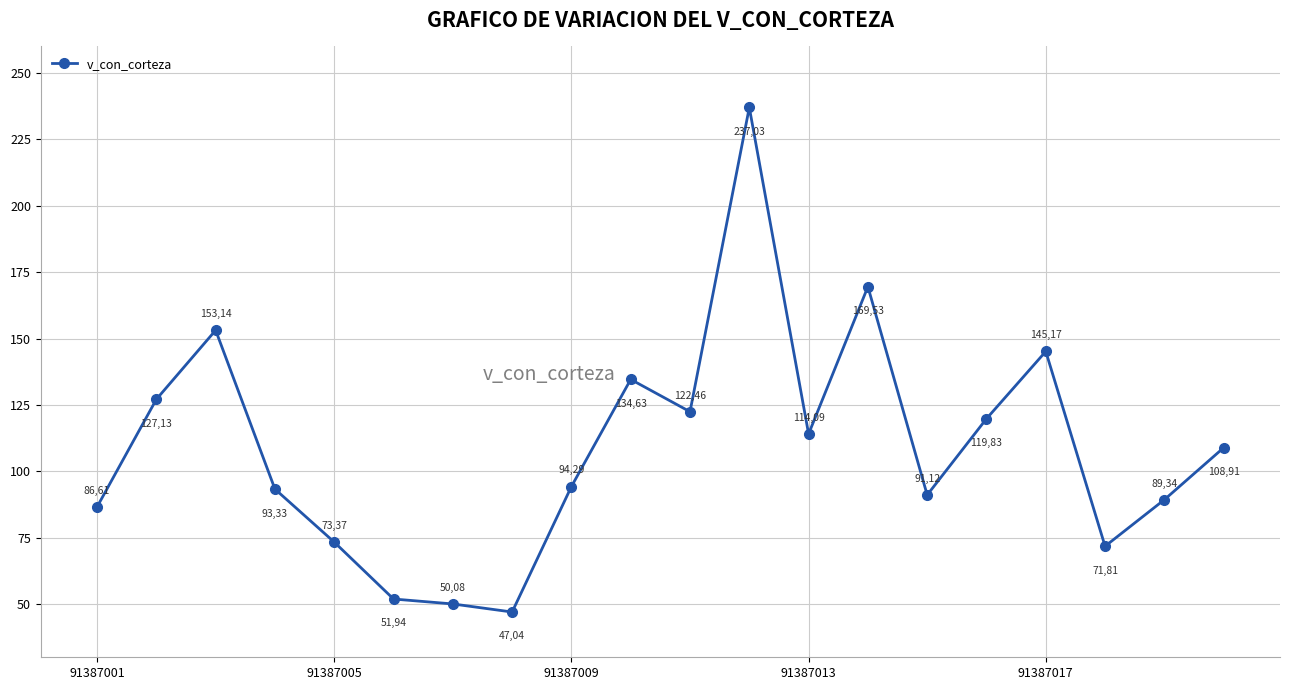

How many points are higher than both their immediate neighbors (excluding endpoints)?

5